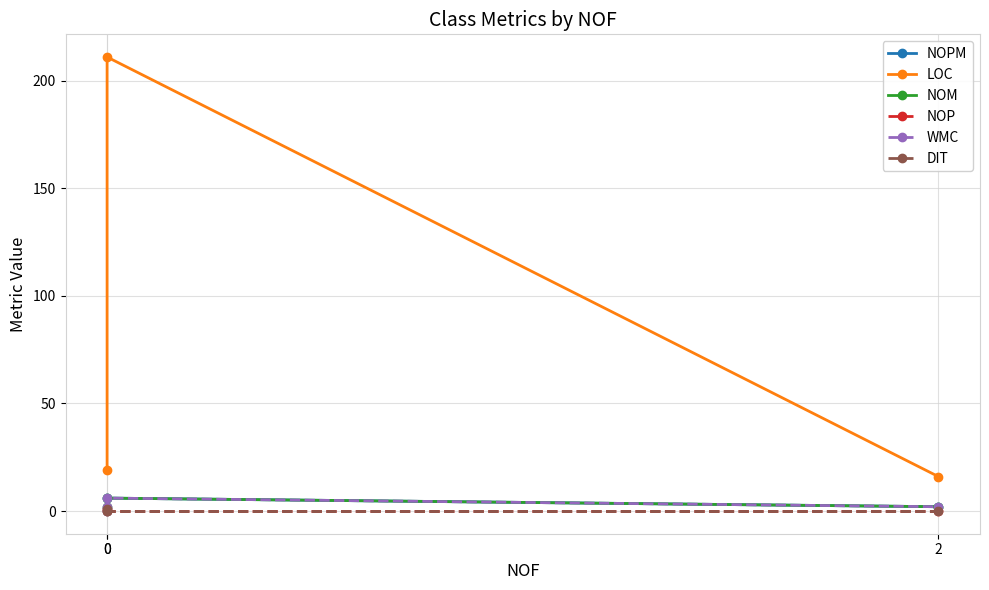

What is the difference between the maximum and minimum values in the WMC series?

4